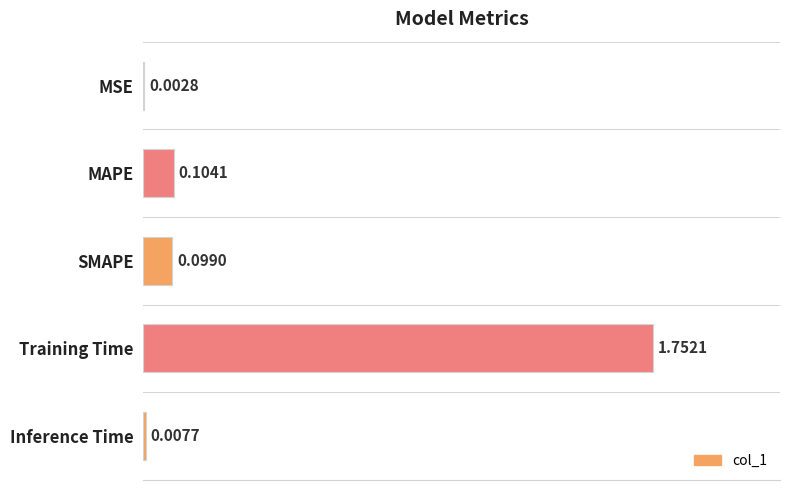

At which label is the value closest to 0?

MSE